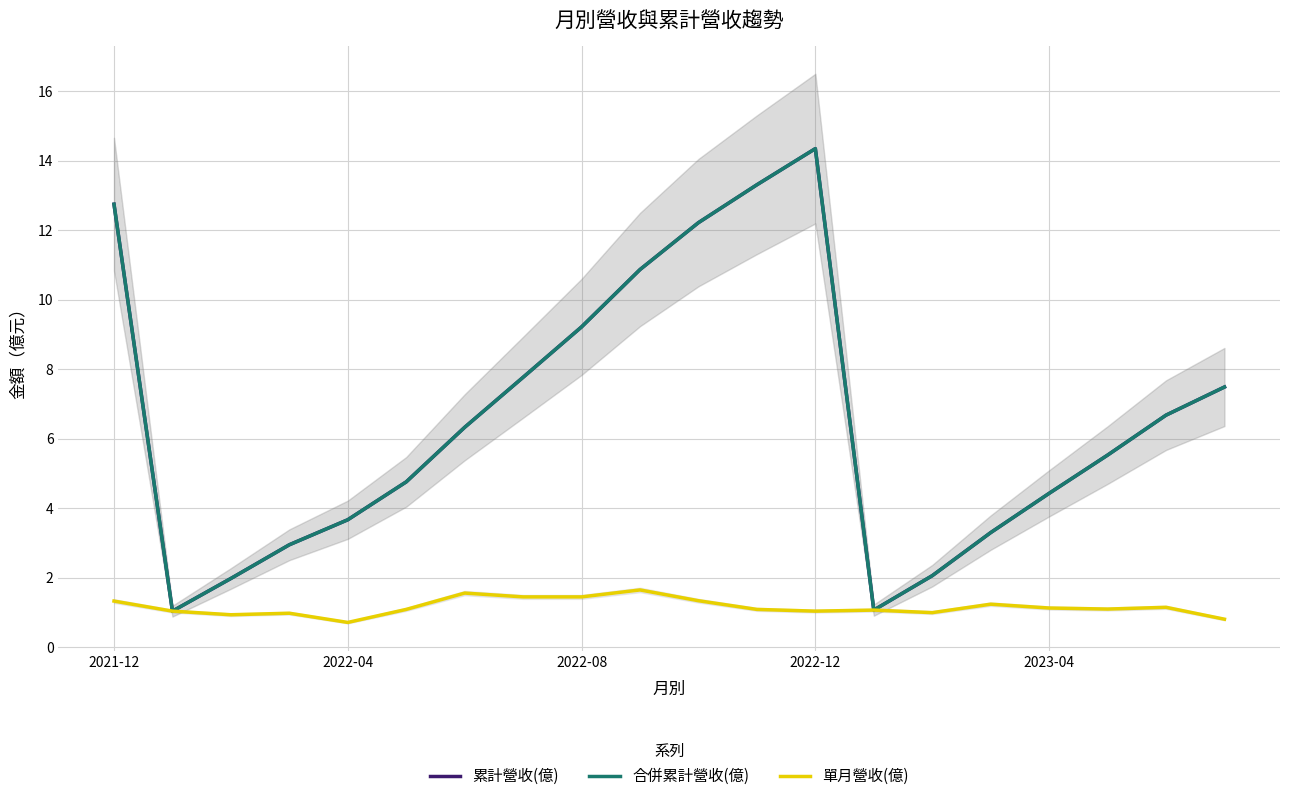

How many values in the 累計營收(億) series exceed 6?

10